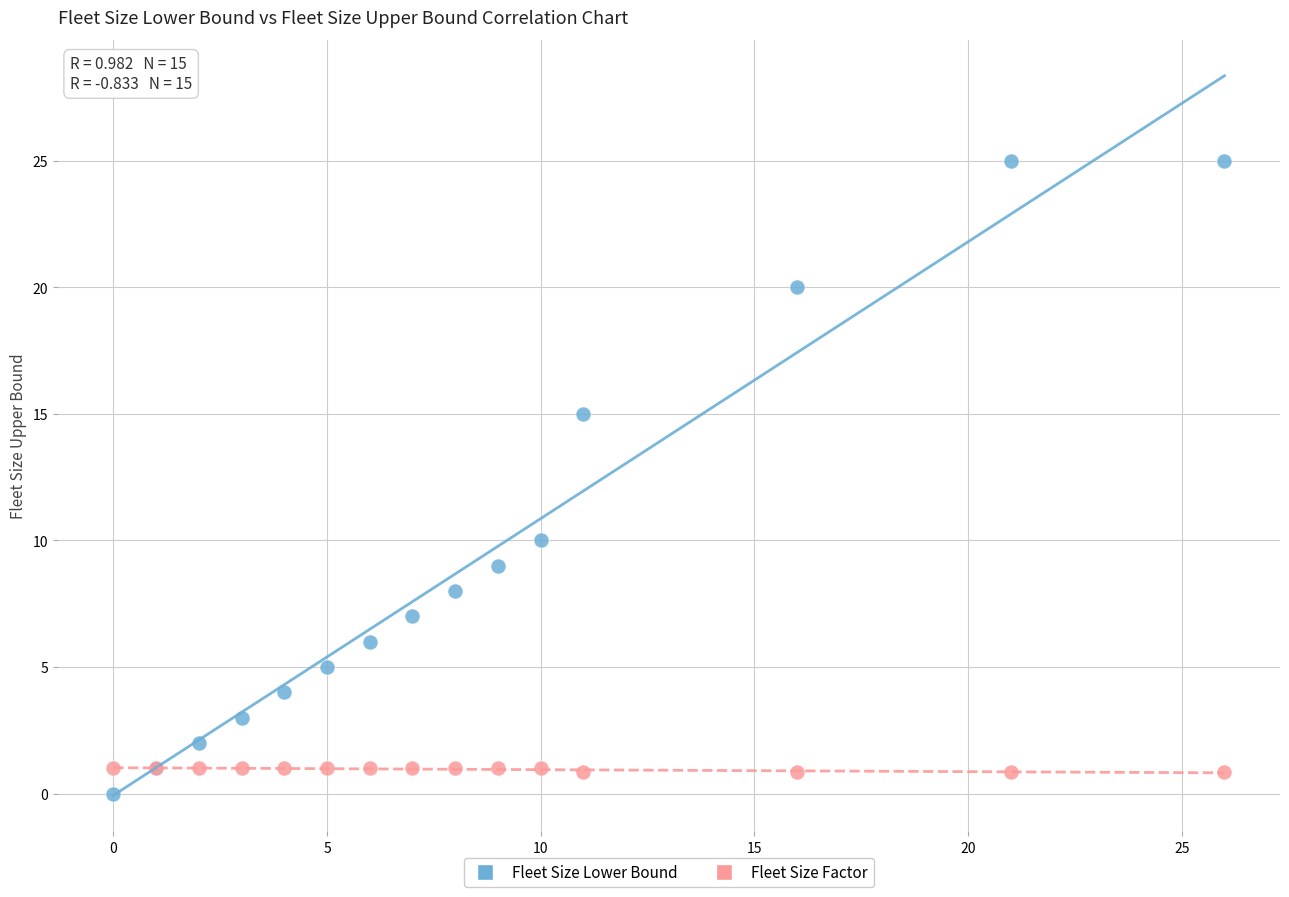

In the Fleet Size Lower Bound series, what Y value is closest to 12?

10.0